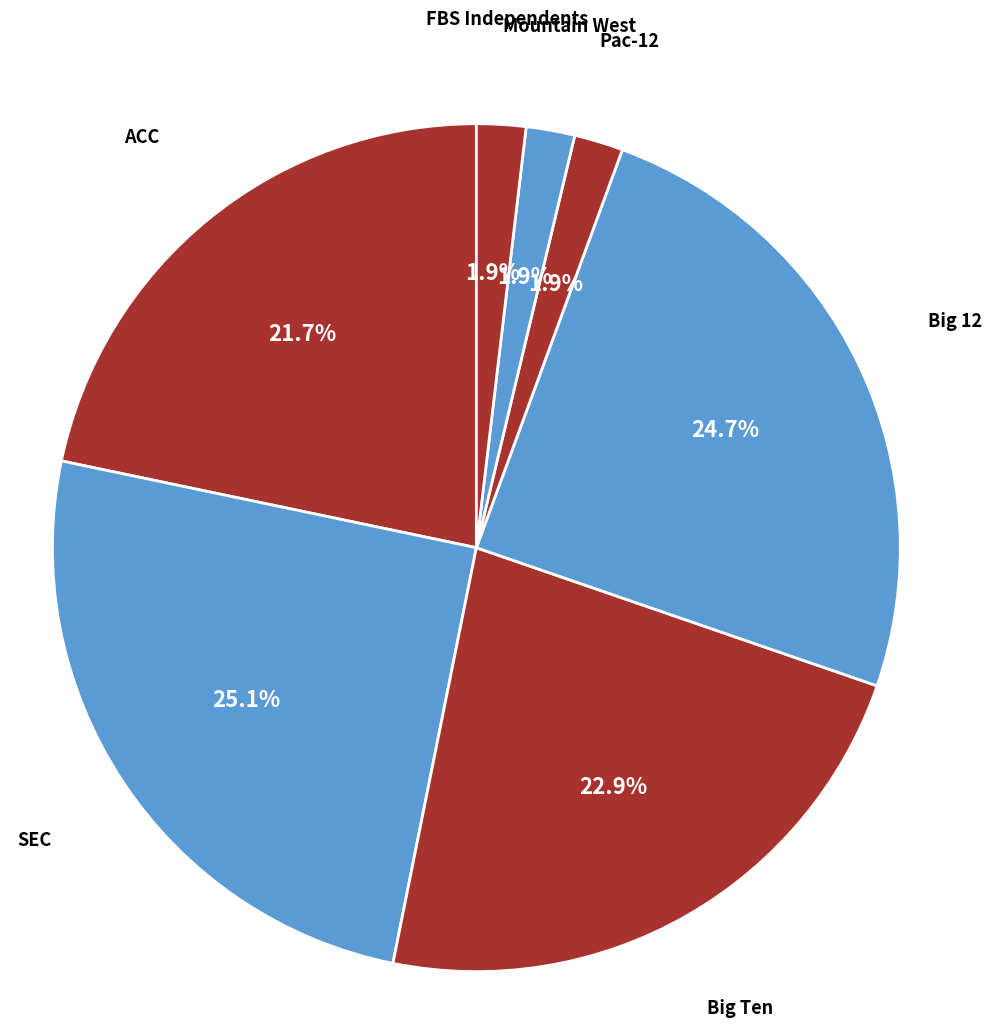

What percentage is NOT represented by Big Ten?

77.1%